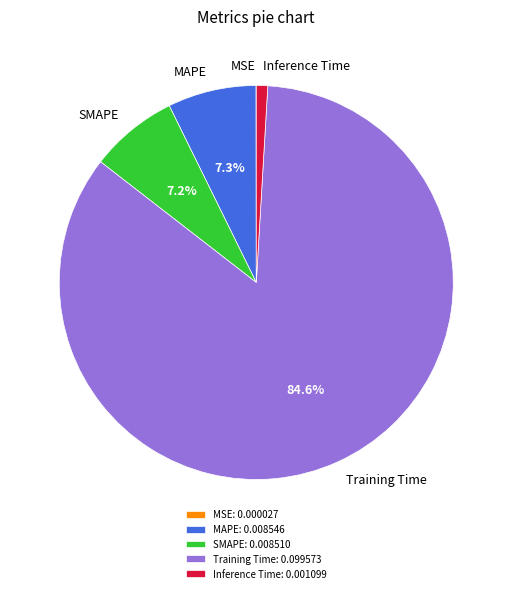

Does MAPE account for over 50% of the chart?

No